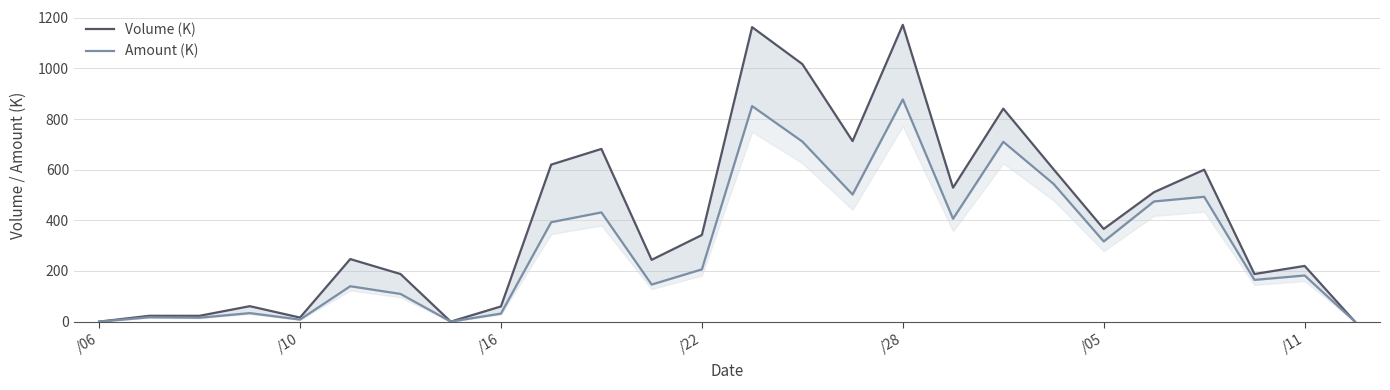

What are all the series names shown in the legend?

Volume (K), Amount (K)